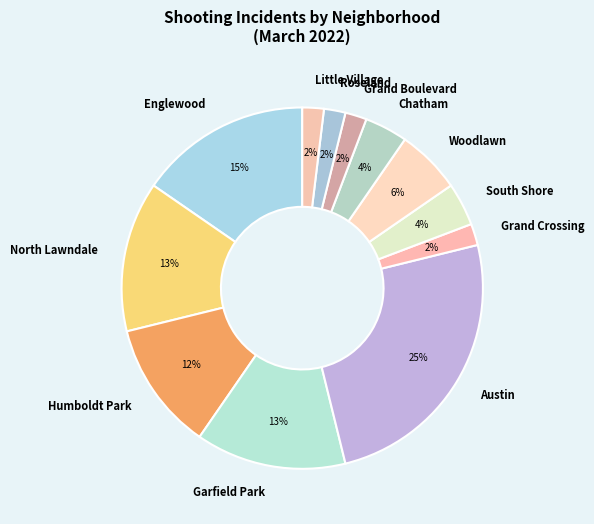

Approximately how many times larger is the value at Little Village compared to Englewood?

0.1